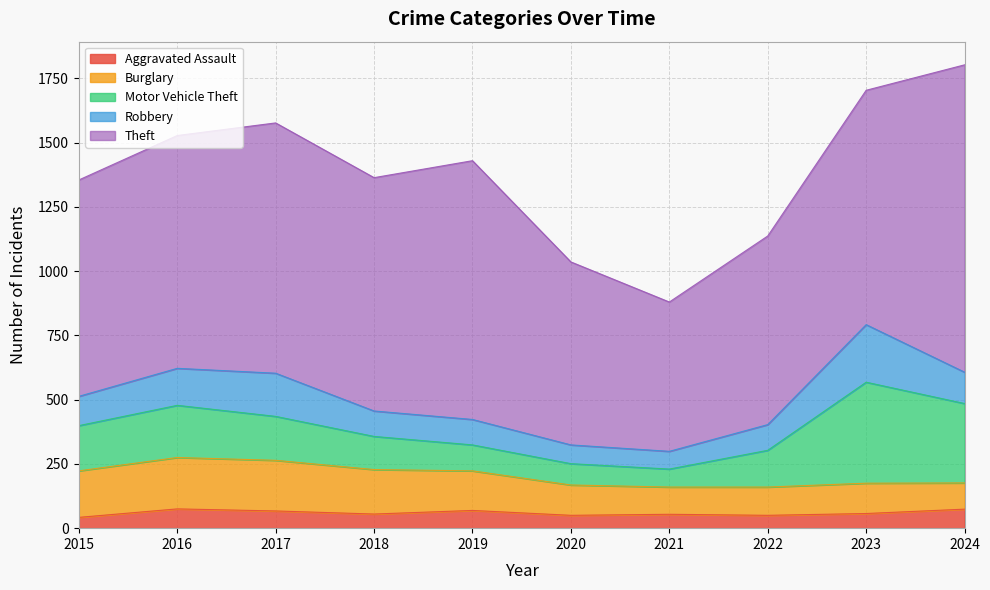

At how many categories does at least one series exceed 347?

10